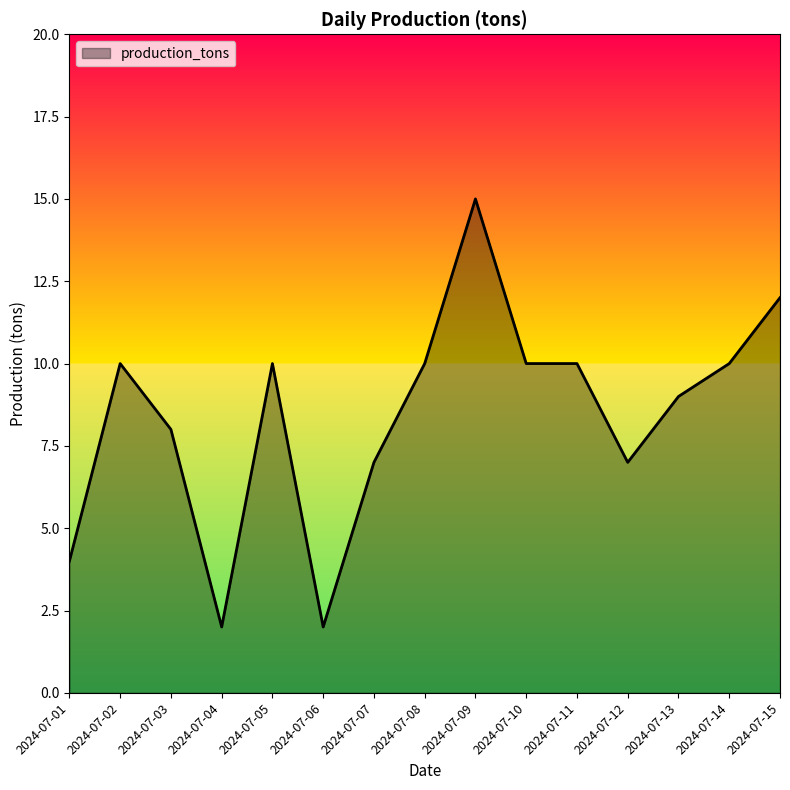

What is the change in value from 2024-07-03 to 2024-07-10?

+2